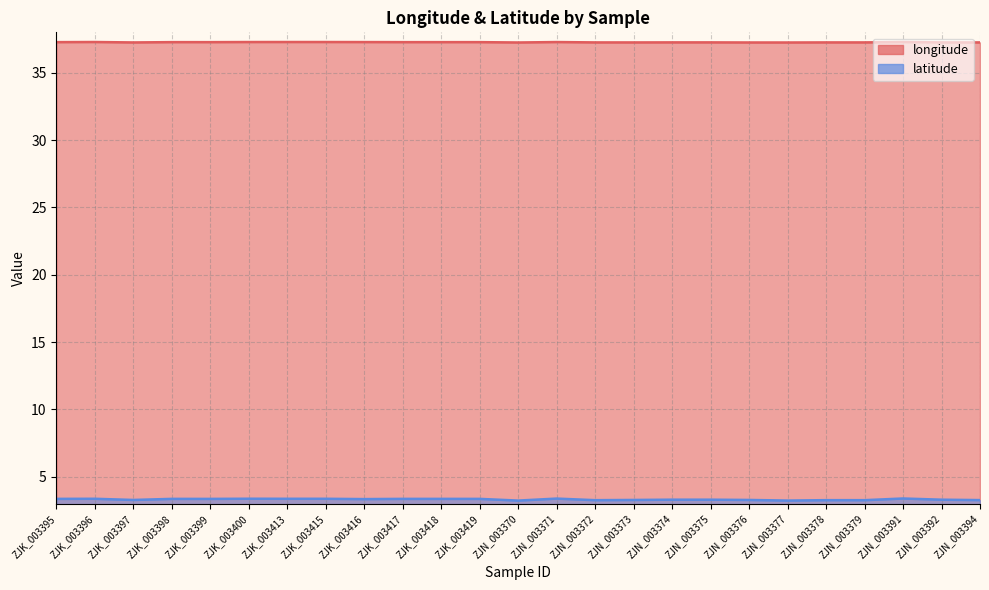

Reading left to right, transcribe all the data shown in this chart.

longitude: 37.3	37.3	37.2	37.3	37.3	37.3	37.3	37.3	37.3	37.3	37.3	37.3	37.2	37.3	37.3	37.3	37.3	37.3	37.2	37.2	37.3	37.3	37.3	37.3	37.3
latitude: 3.4	3.4	3.3	3.4	3.4	3.4	3.4	3.4	3.3	3.4	3.4	3.4	3.2	3.4	3.3	3.3	3.3	3.3	3.3	3.2	3.3	3.3	3.4	3.3	3.3